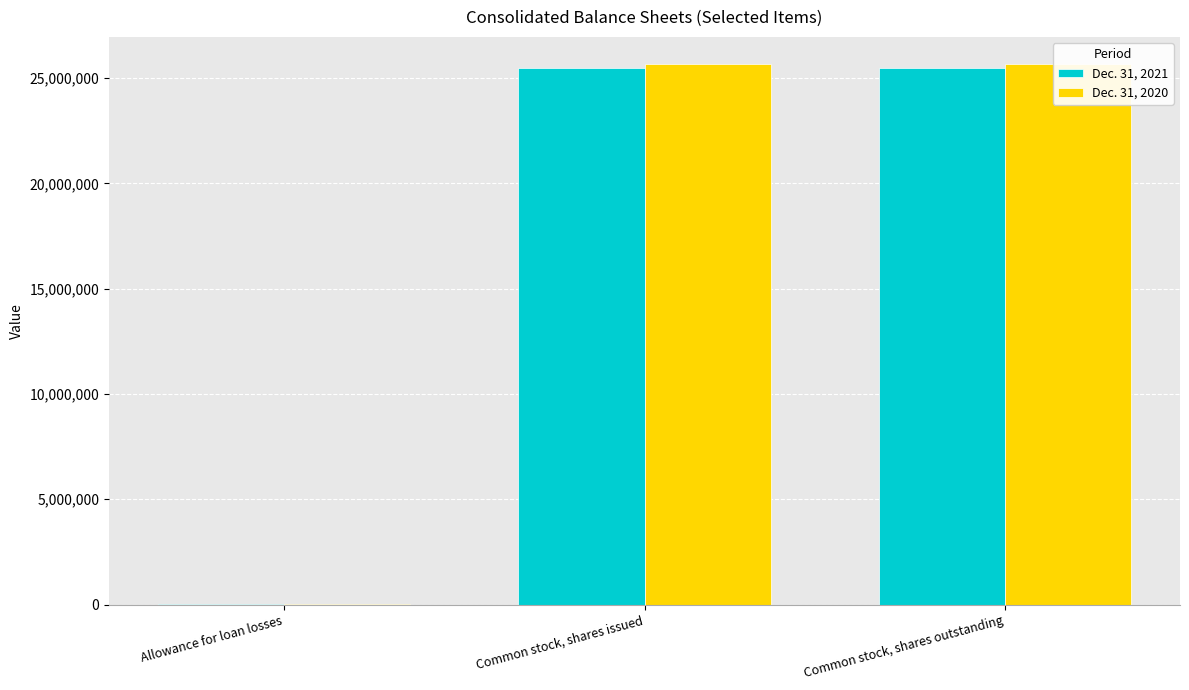

True or false: Dec. 31, 2021 has a value of 16952 at Allowance for loan losses.

True